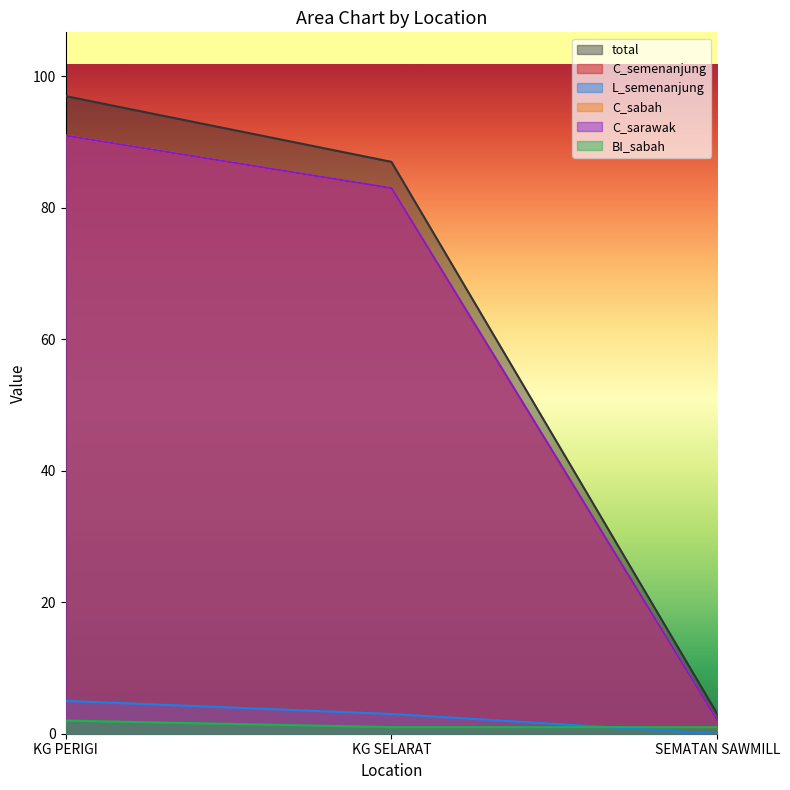

What is the label of the 3rd point from the right?

KG PERIGI